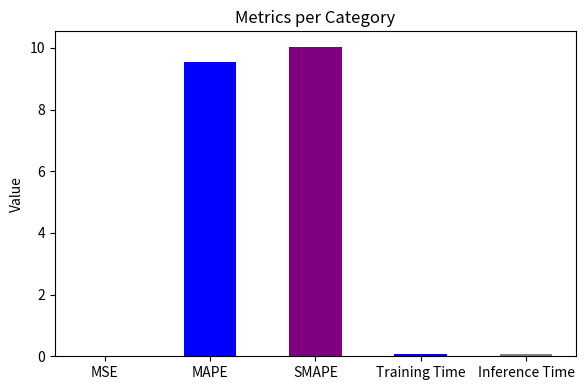

Is it true that the value at SMAPE is 10.0?

True